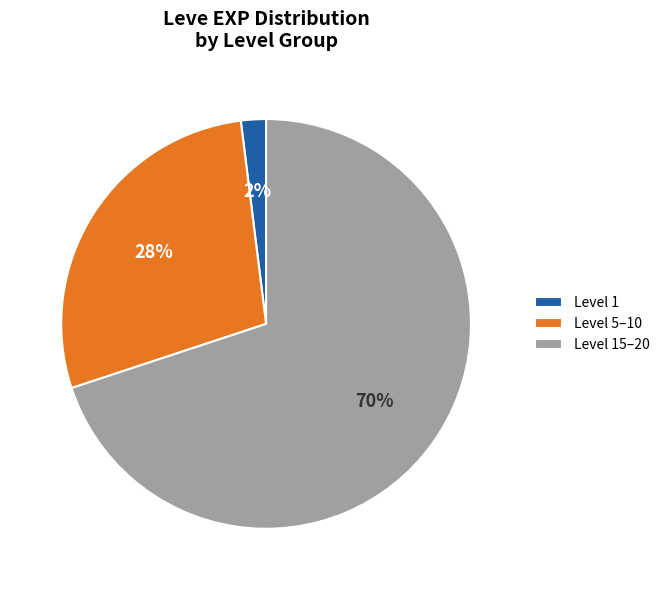

To the nearest percent, what is the average slice percentage?

33%